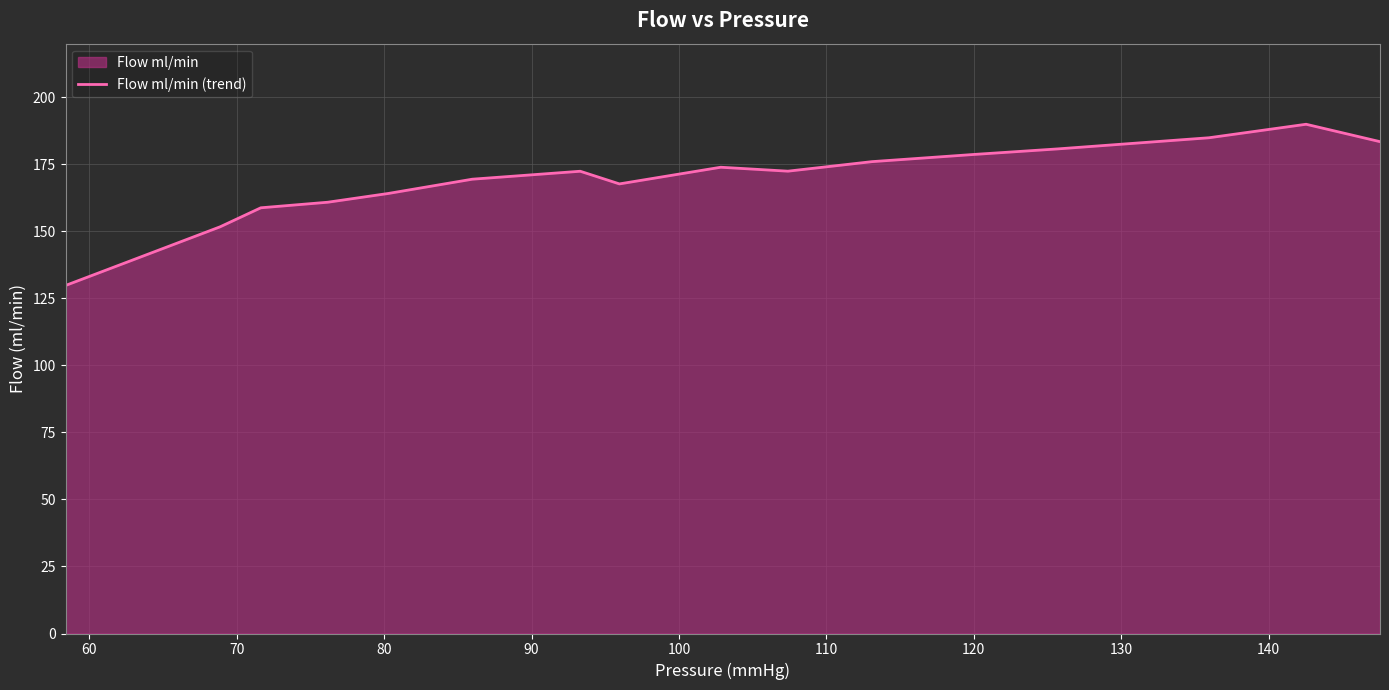

What is the greatest value displayed?

189.9